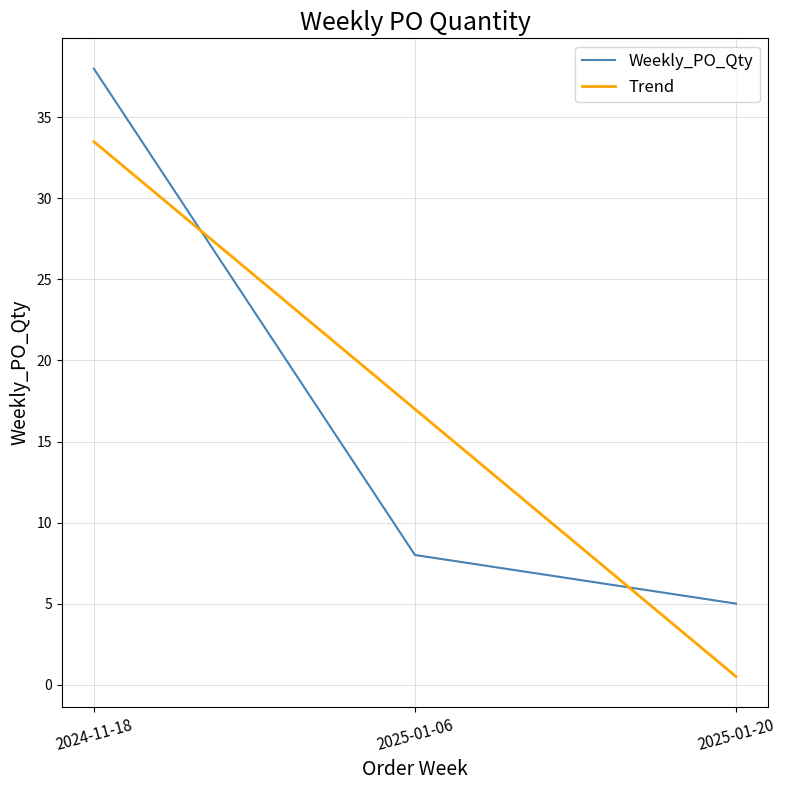

At which label does the data first exceed 8?

2024-11-18